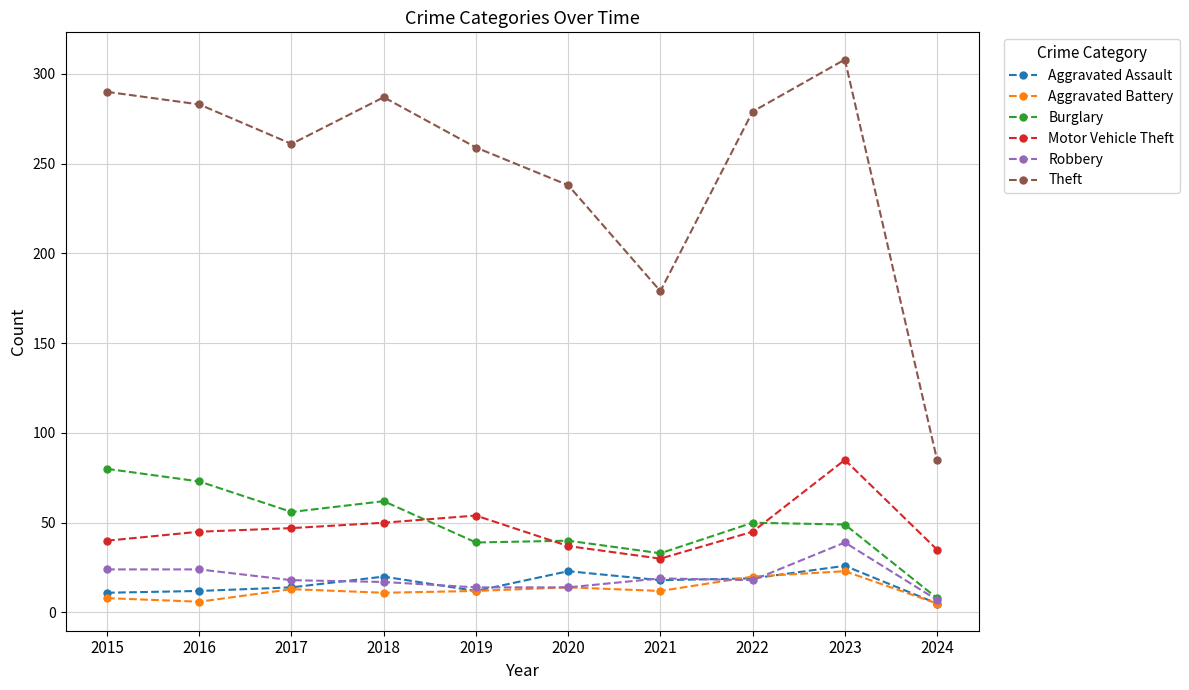

What are all the series names shown in the legend?

Aggravated Assault, Aggravated Battery, Burglary, Motor Vehicle Theft, Robbery, Theft